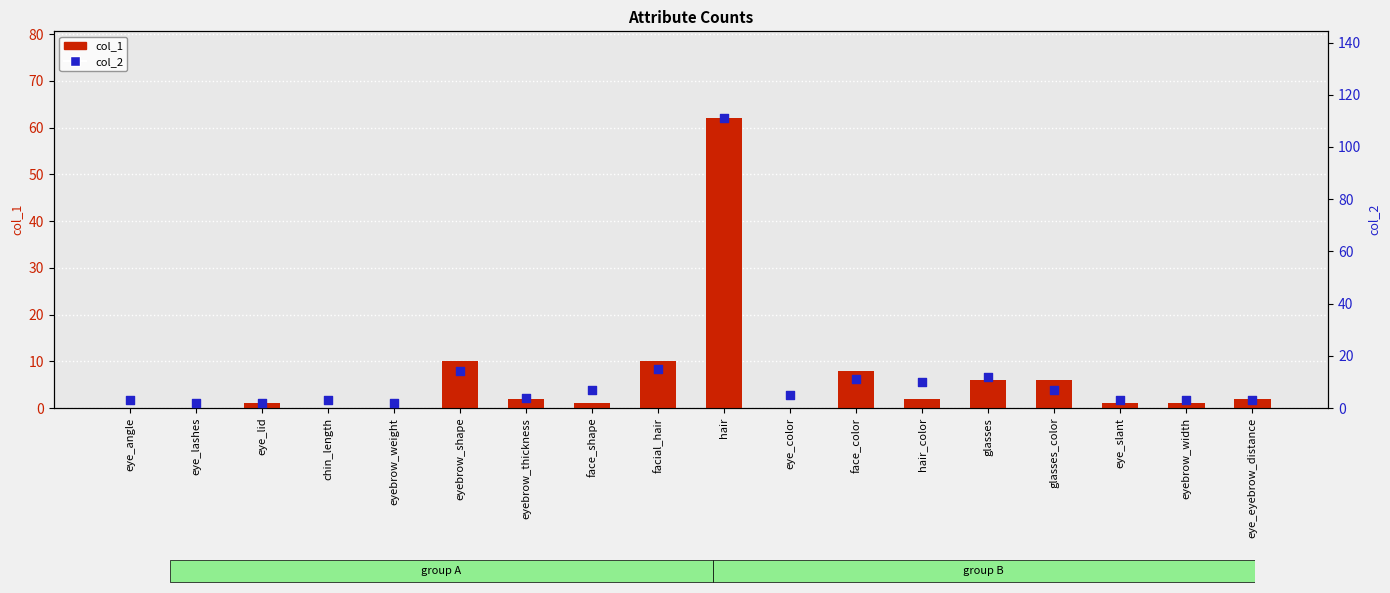

What is the total value across all series at glasses?

18